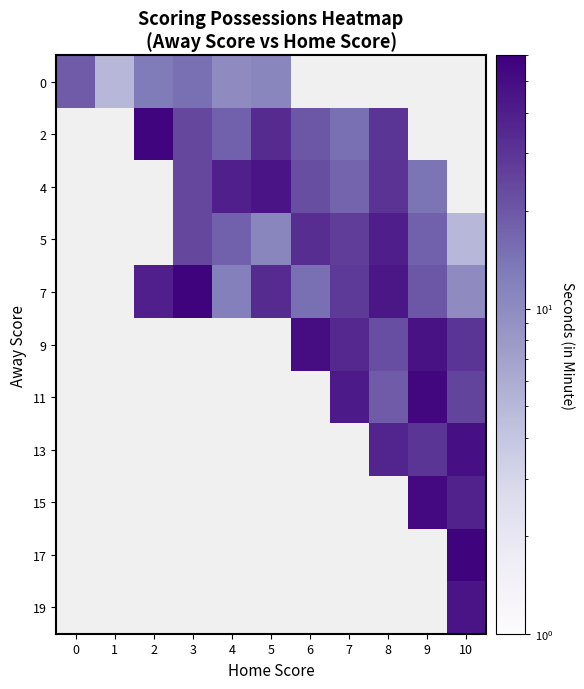

List the series in order of their peak value, lowest first.

0, 5, 4, 19, 13, 9, 15, 11, 2, 7, 17